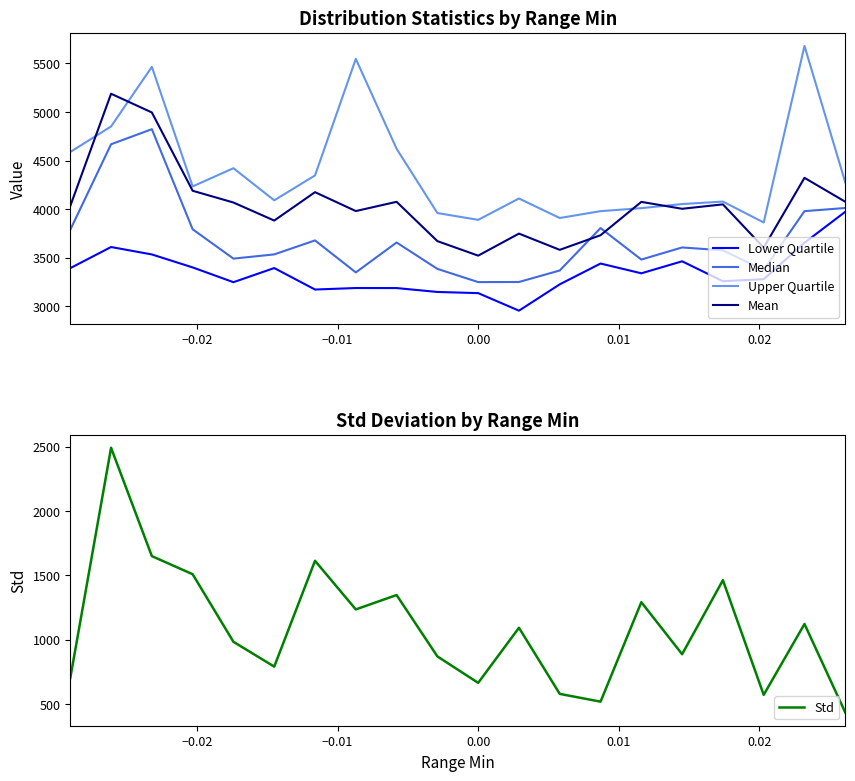

True or false: Mean and Lower Quartile intersect in this chart.

False